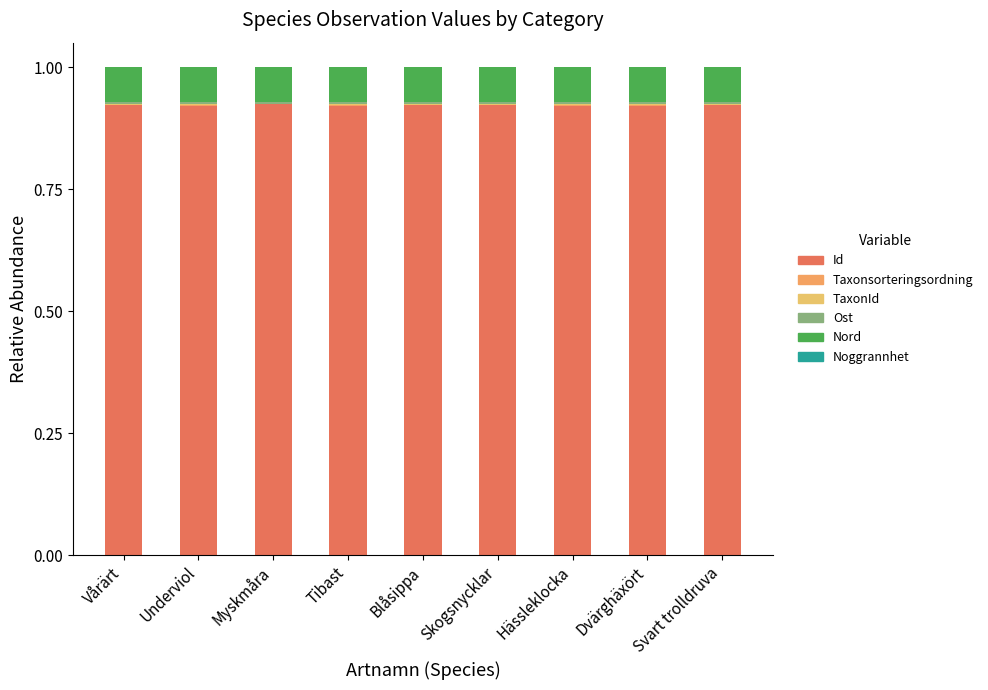

Which series has the largest range (max minus min)?

TaxonId